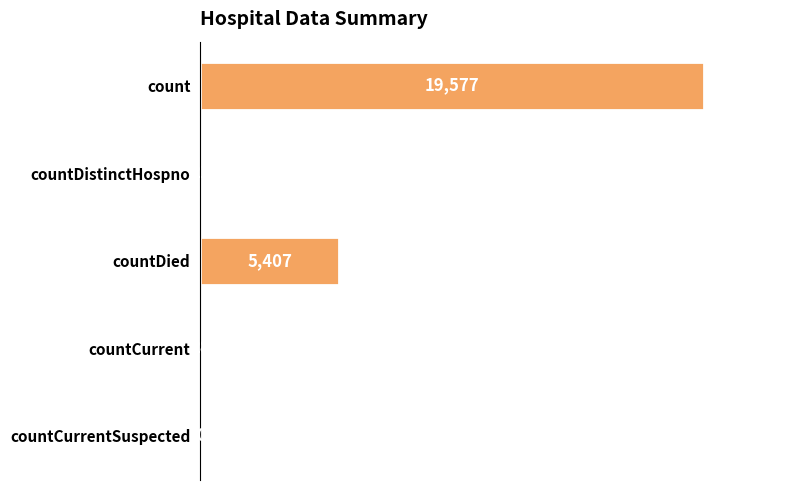

Reading top to bottom, list all the values displayed in this chart.

count=19577	countDistinctHospno=21	countDied=5407	countCurrent=28	countCurrentSuspected=0